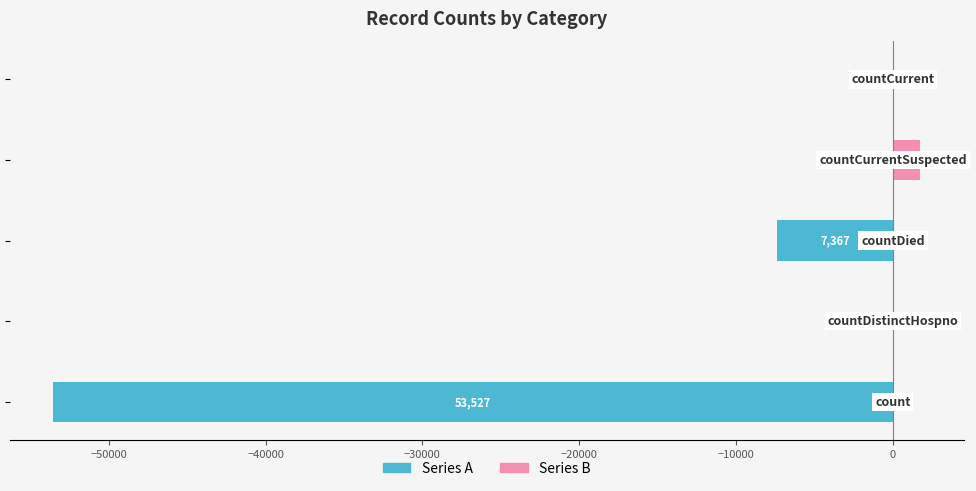

Between −20000 and −40000, which is larger?

−20000